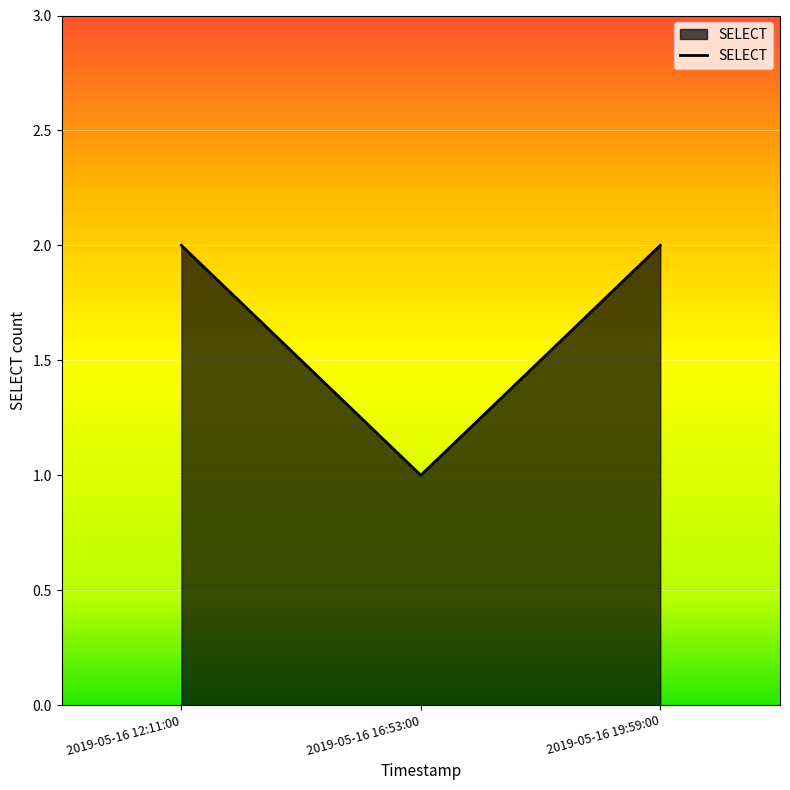

What is the change in value from 2019-05-16 12:11:00 to 2019-05-16 16:53:00?

-1